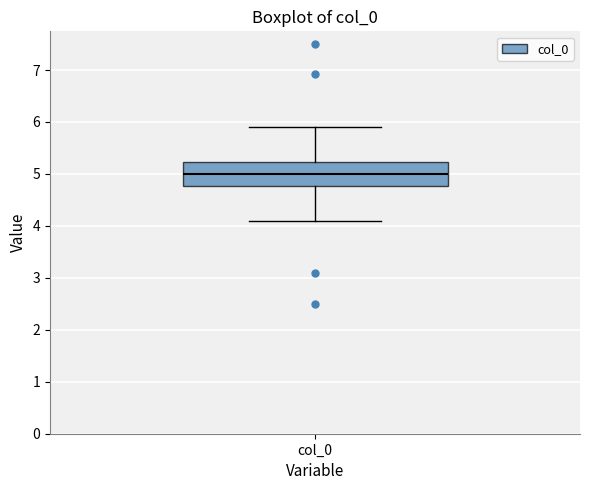

Transcribe this box plot: give where the median line is, the range the box spans, and where the two whiskers end, as read against the y-axis. The values are not printed on the chart, so give them approximately, as read against the axis.

median 5.0, box 4.8 to 5.2, whiskers 4.1 to 5.9